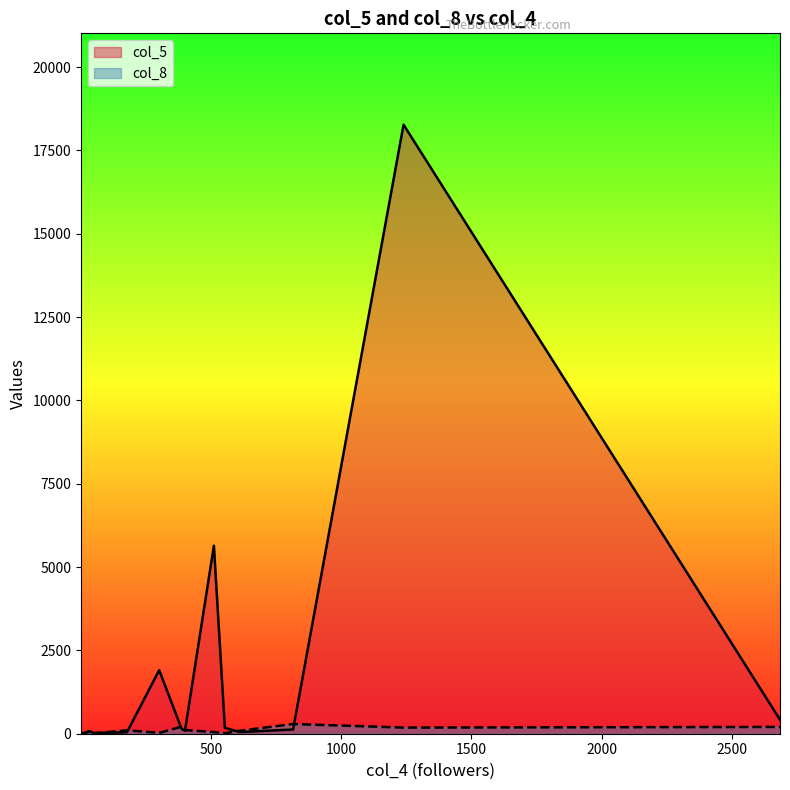

Is it true that col_5 equals 2642 at 302?

False